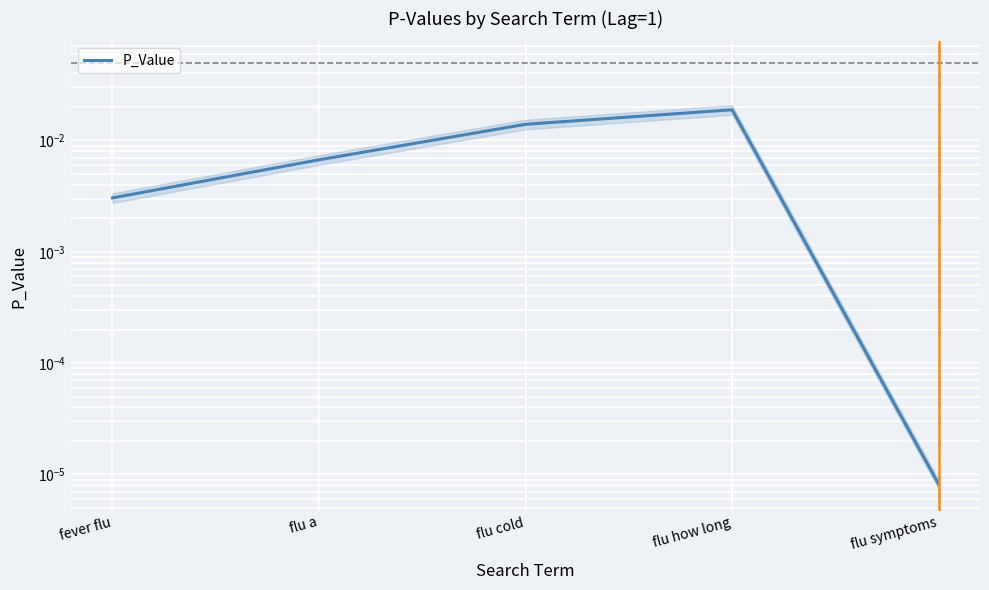

At which category does the chart reach its peak across all series?

flu how long